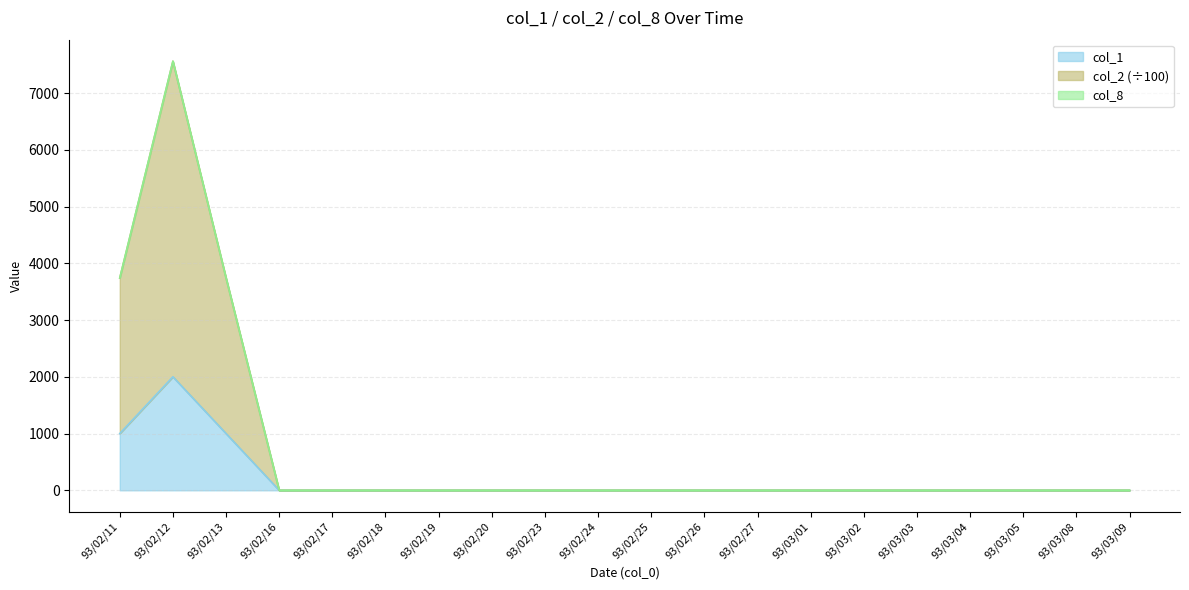

Is it true that col_2 equals 3740 at 93/02/13?

True